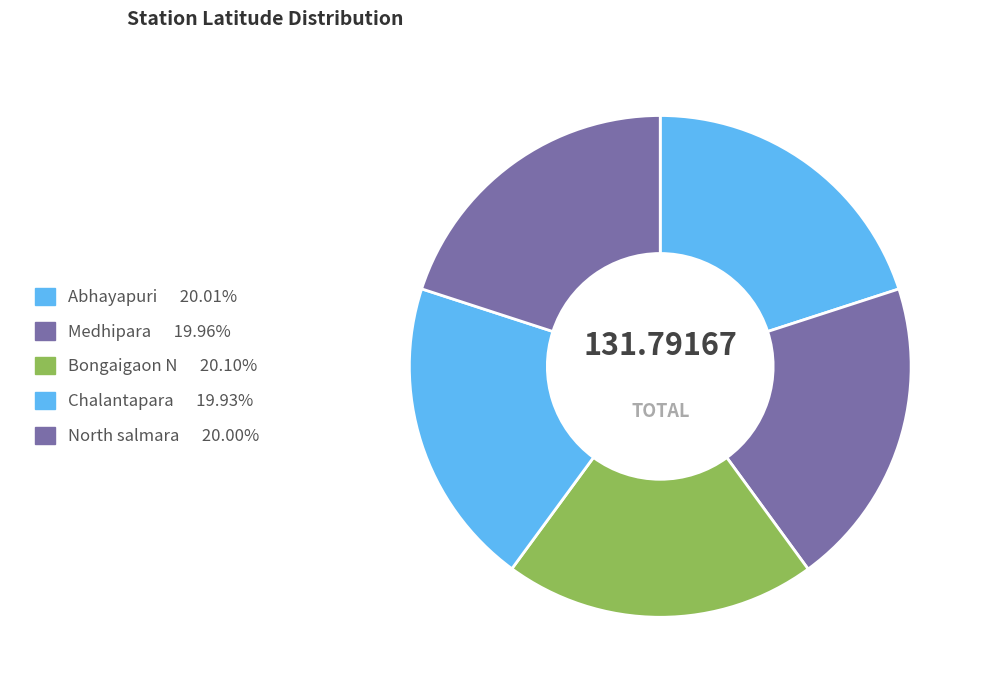

Which category has the biggest portion of the pie?

Bongaigaon N